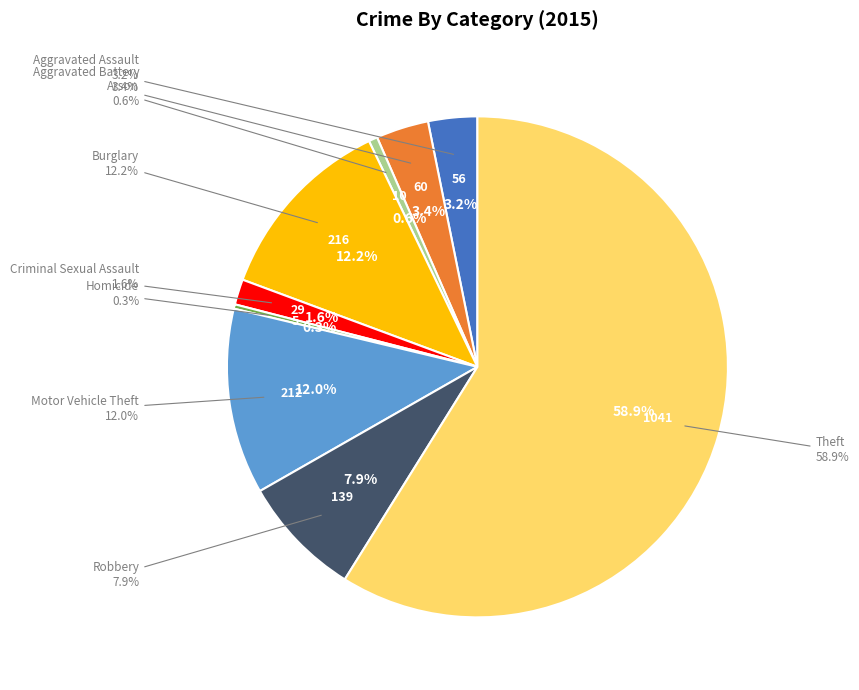

What percentage is the Burglary slice, to the nearest percent?

12%